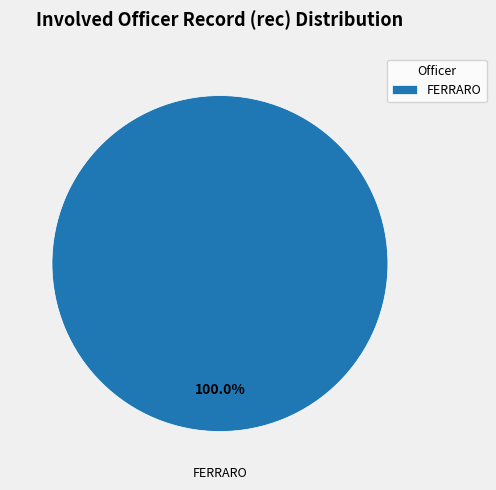

Is there any slice that represents more than half of the pie?

Yes